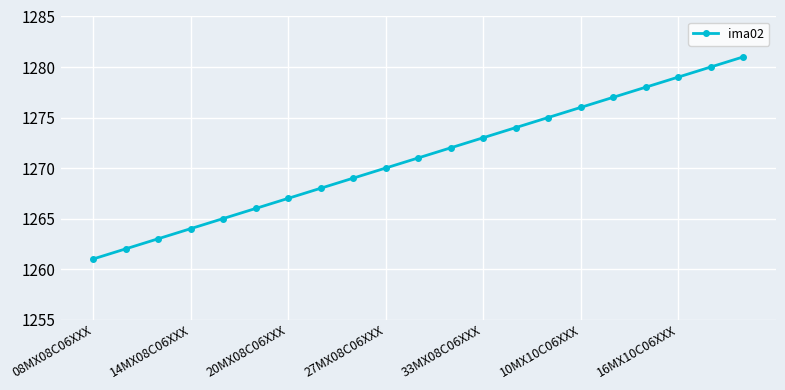

What is the sum of all values?

26691